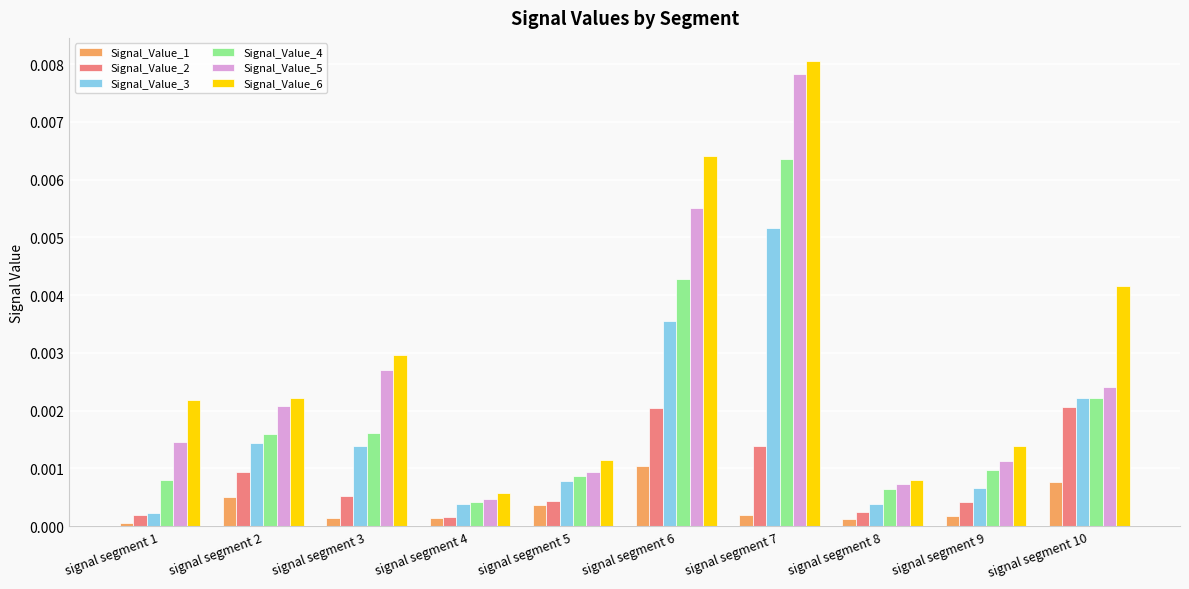

At which category is the sum across all series the highest?

signal segment 7